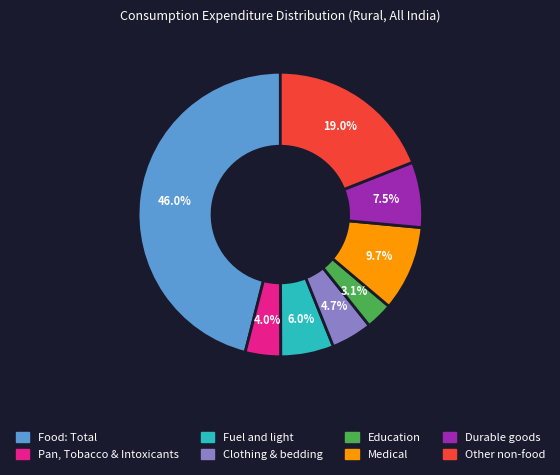

Between Medical and Food: Total, which is larger?

Food: Total